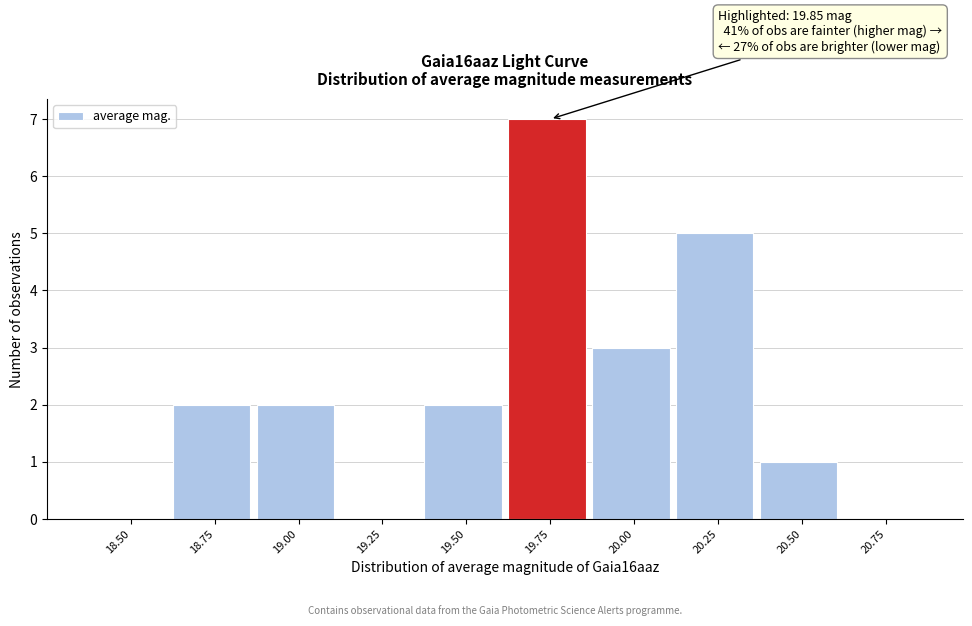

Reading left to right, list all the values displayed in this chart.

18.50=0	18.75=2	19.00=2	19.25=0	19.50=2	19.75=7	20.00=3	20.25=5	20.50=1	20.75=0